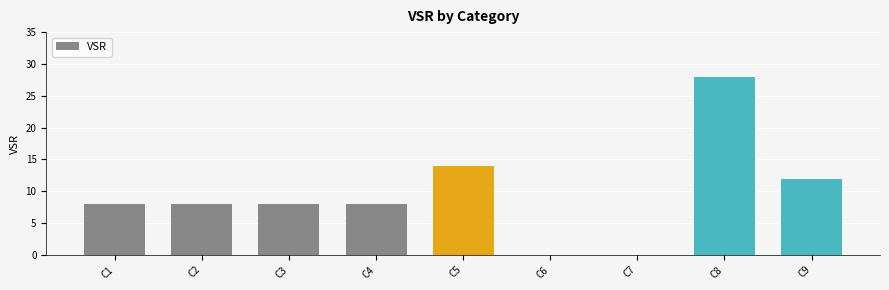

True or false: the data shows 19 at C6.

False